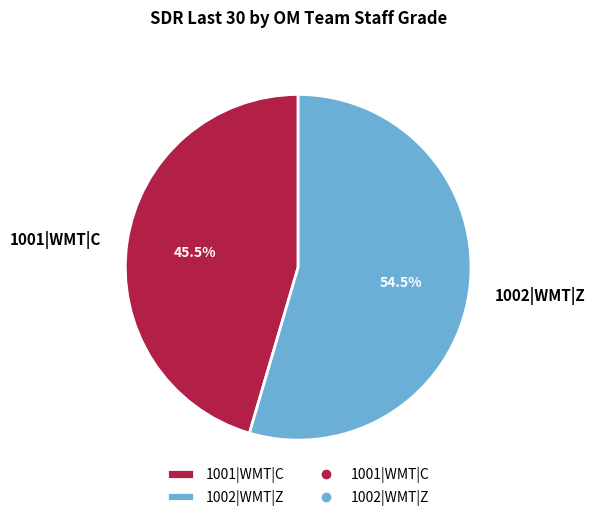

How many slices are in this pie chart?

2